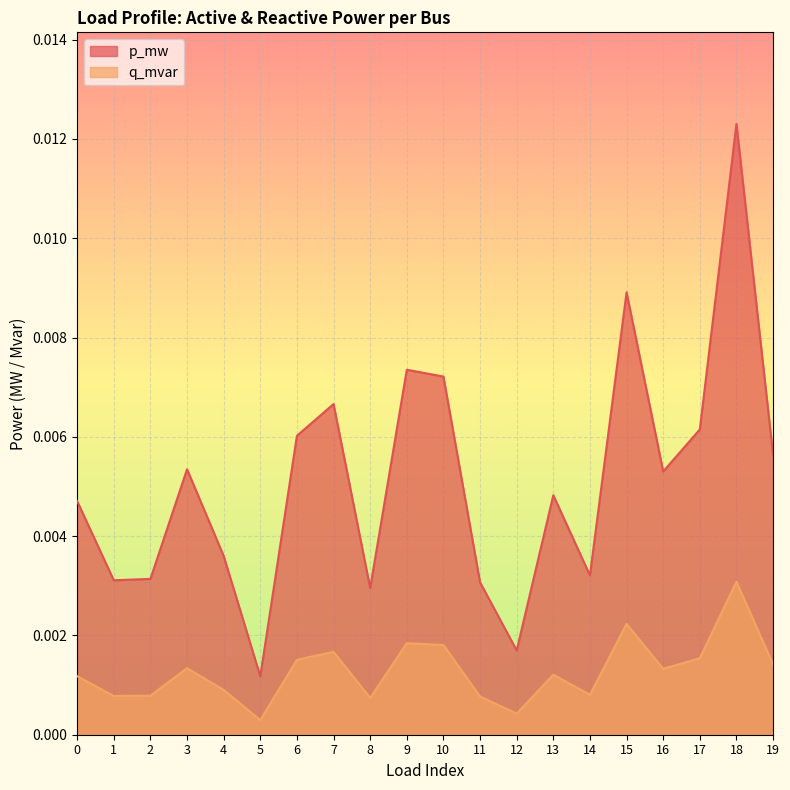

Does the chart display data point markers on the line(s)?

No